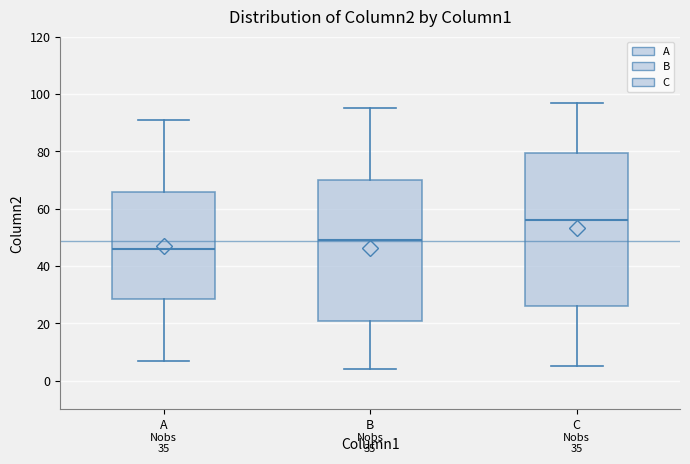

Reading left to right, transcribe this box plot: for each box, give where its median line is, the range the box spans, and where its two whiskers end, as read against the y-axis. The values are not printed on the chart, so give them approximately, as read against the axis.

A: median 46, box 28 to 66, whiskers 8 to 92
B: median 50, box 22 to 70, whiskers 4 to 96
C: median 56, box 26 to 80, whiskers 6 to 98